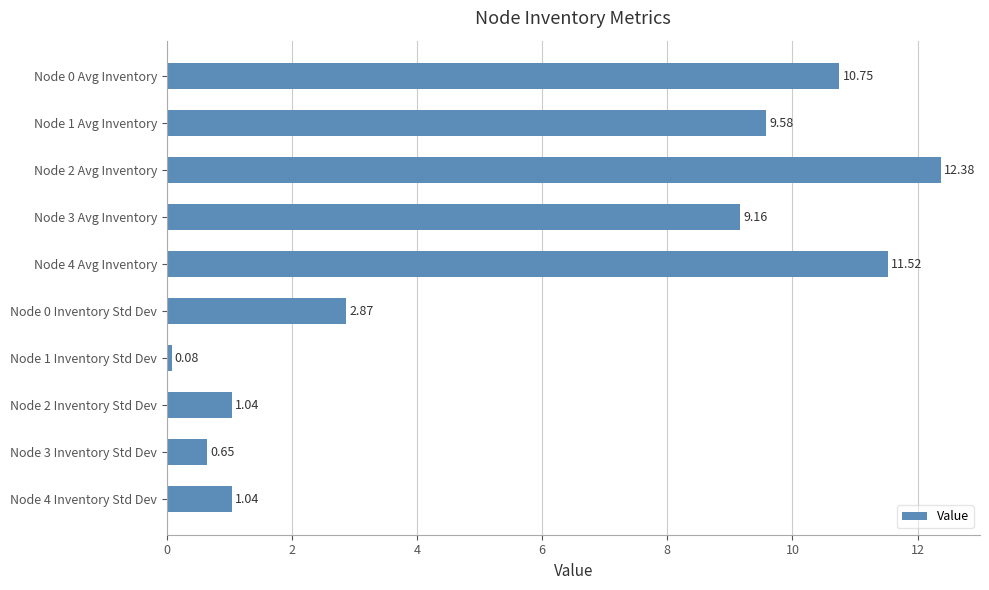

Which category has the lowest value across all series?

Node 1 Inventory Std Dev